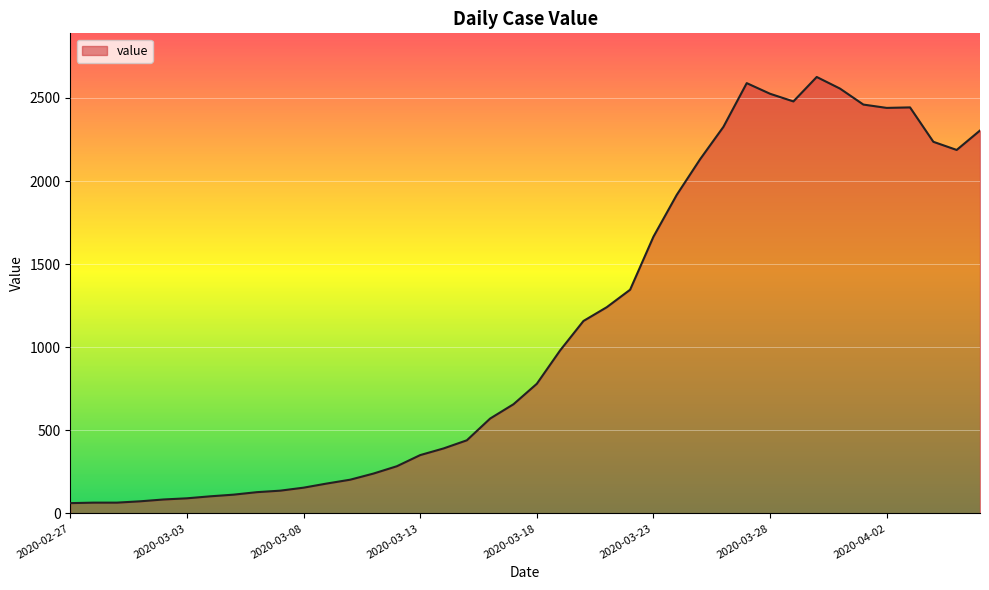

What is the difference between the maximum and minimum values?

2564